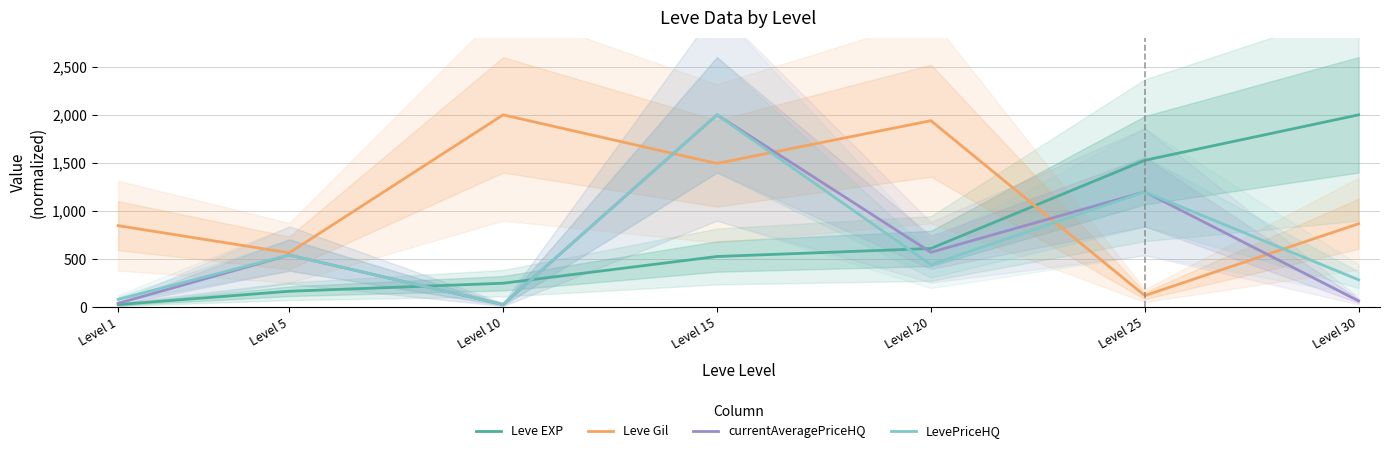

Reading right to left, list all the values displayed in this chart.

Leve EXP: 2000.0	1527.8	611.1	527.8	250.0	166.7	27.8
Leve Gil: 868.7	121.2	1939.4	1494.9	2000.0	565.7	848.5
currentAveragePriceHQ: 66.3	1200.0	571.4	2000.0	28.6	542.9	41.1
LevePriceHQ: 285.7	1200.0	442.9	2000.0	28.6	542.9	82.5